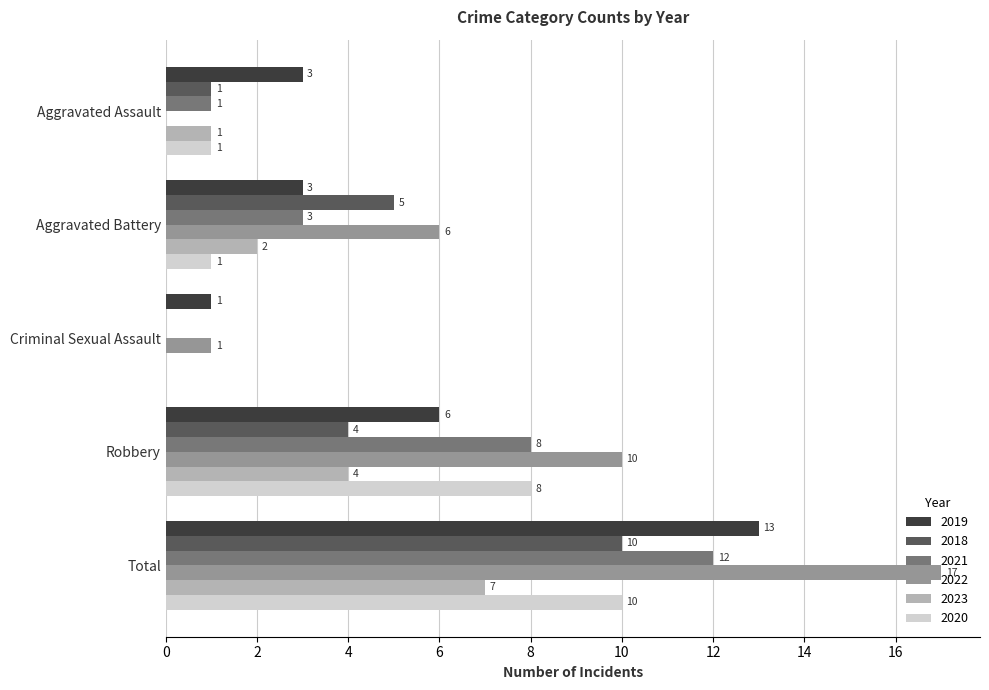

Where is 2023 nearest to the value 3?

Aggravated Battery